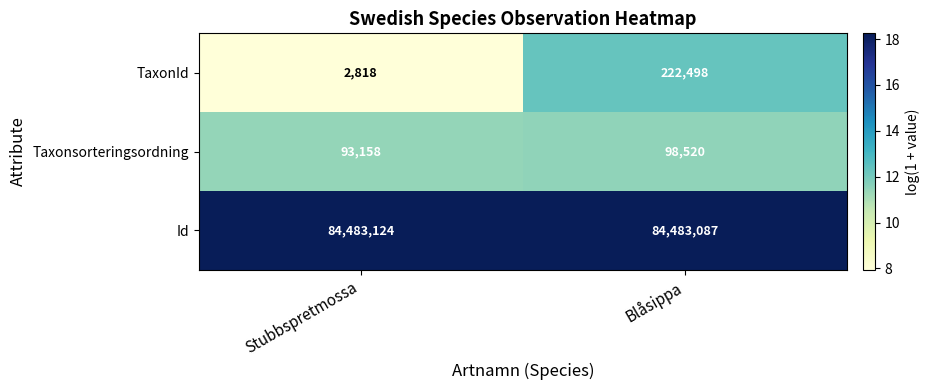

What is the difference between the Taxonsorteringsordning values at Stubbspretmossa and Blåsippa?

5362